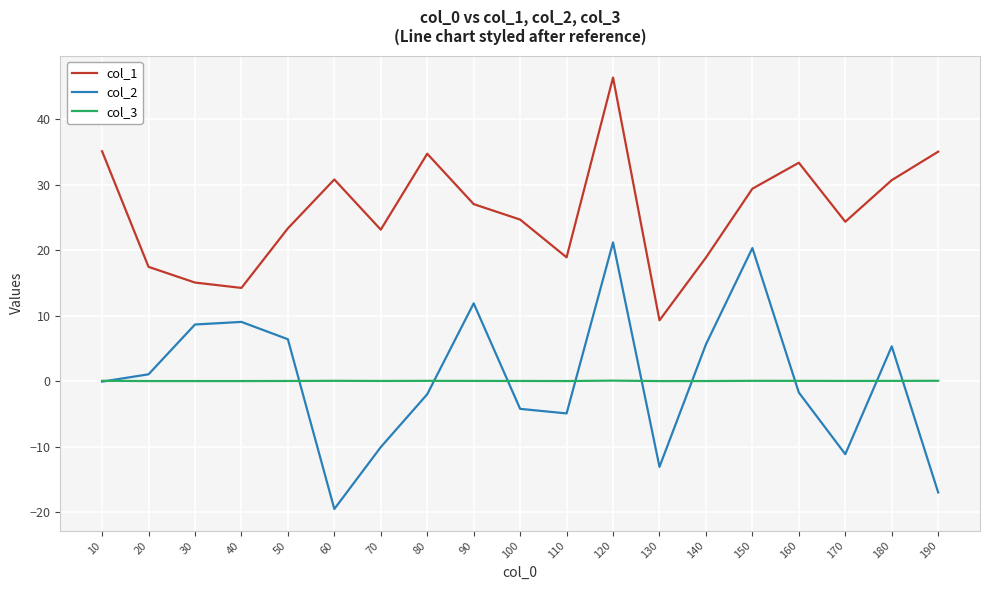

At which label does col_1 first exceed 24?

10